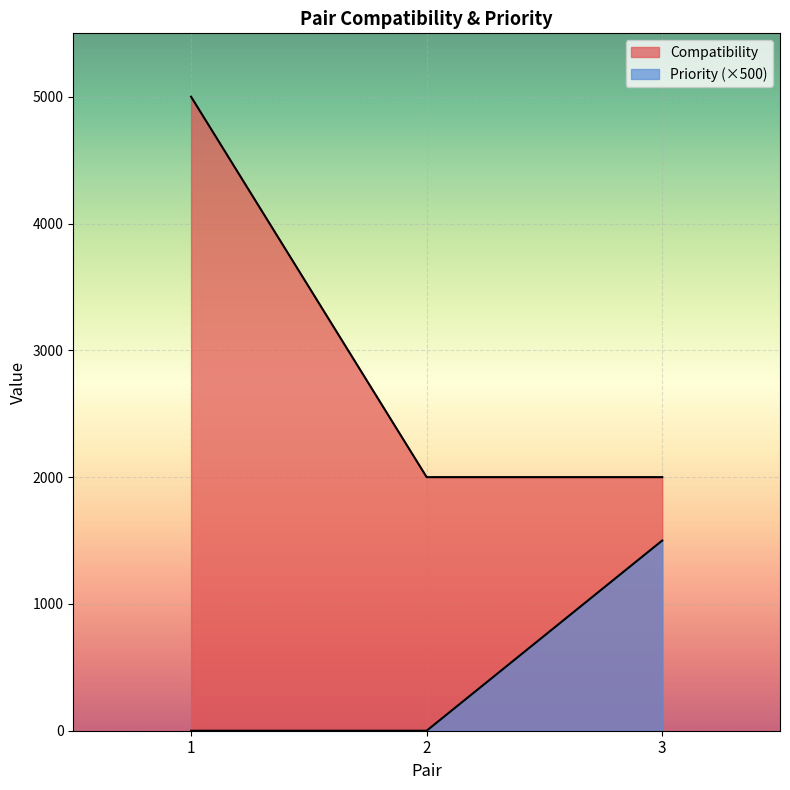

Reading left to right, extract all data points from this chart.

Compatibility: 5000	2000	2000
Priority: 0	0	1500